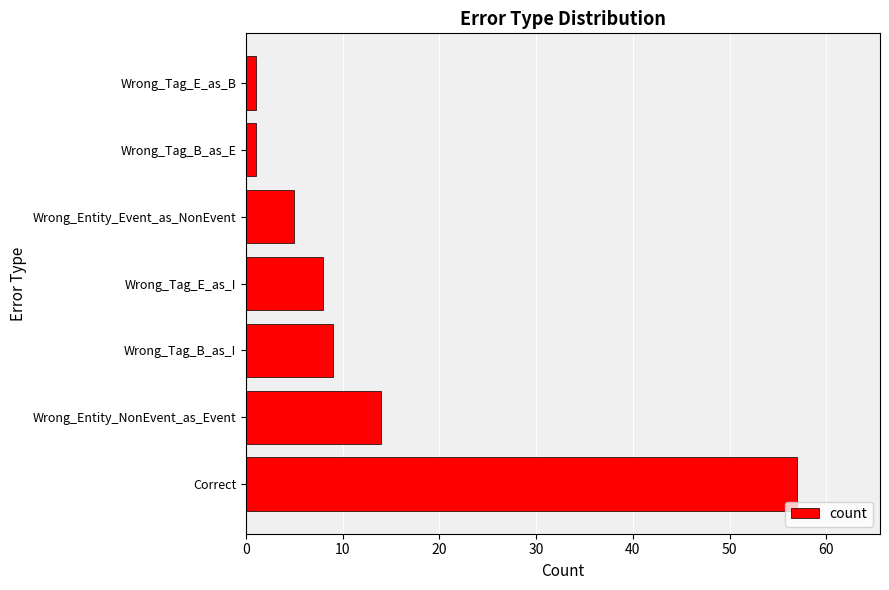

How many values are below 8?

3